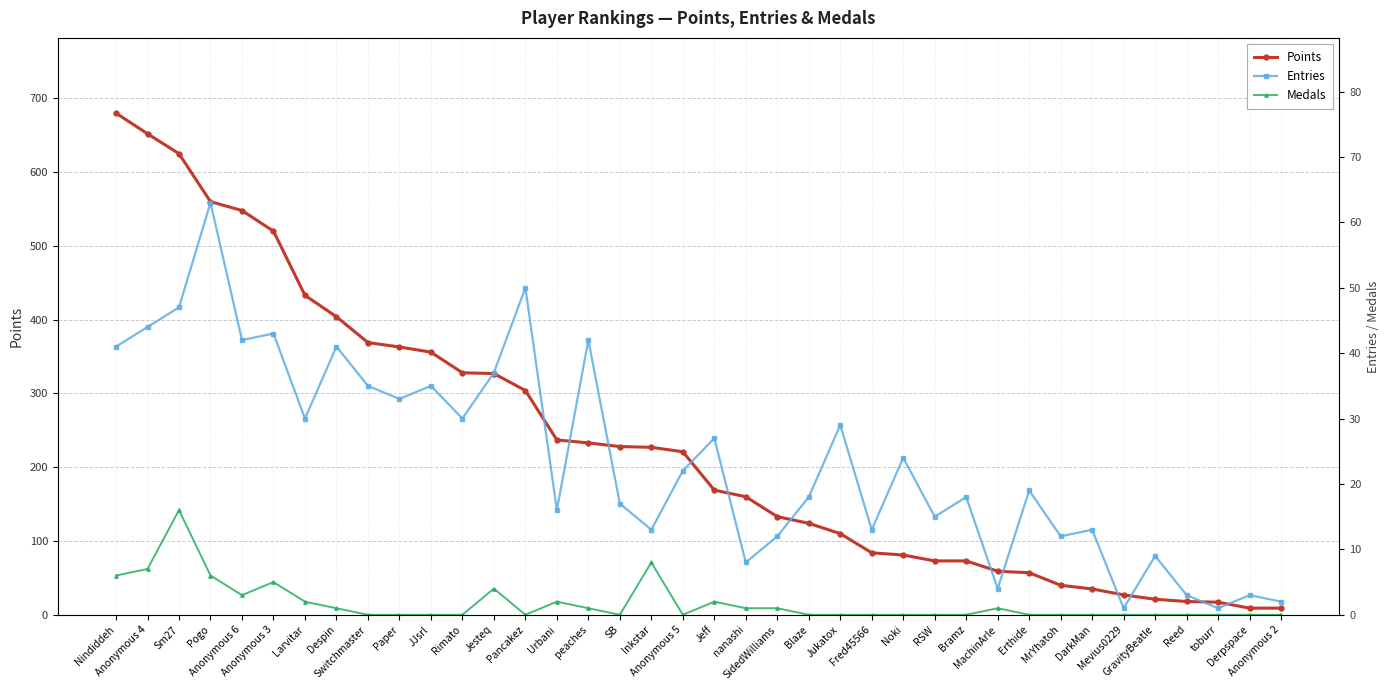

At how many categories does at least one series exceed 191?

19